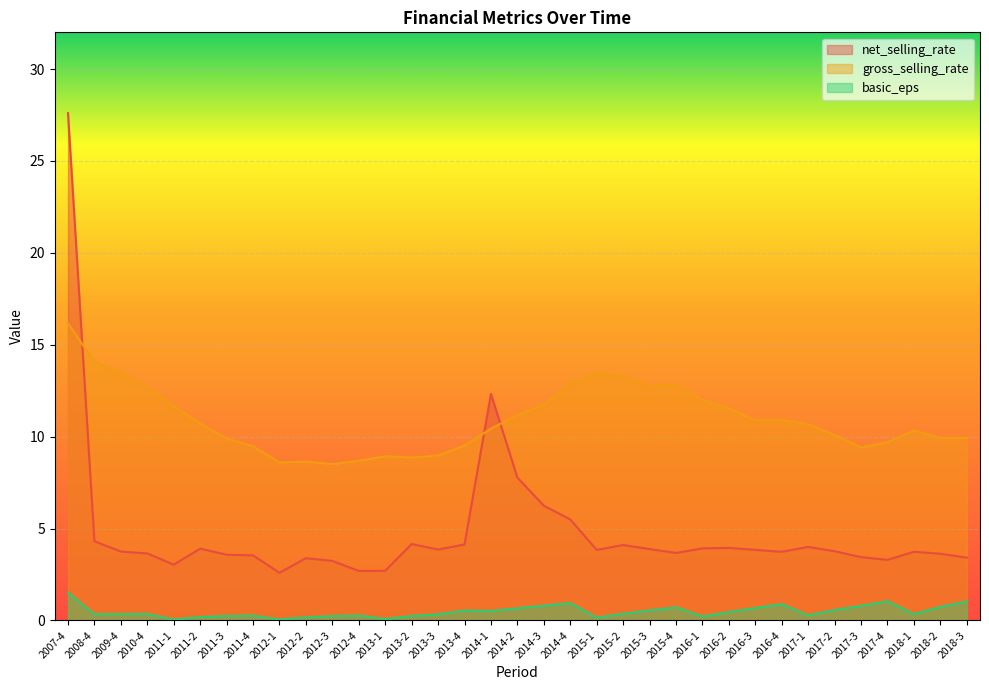

Which has a higher value, 2009-4 or 2017-2?

2017-2